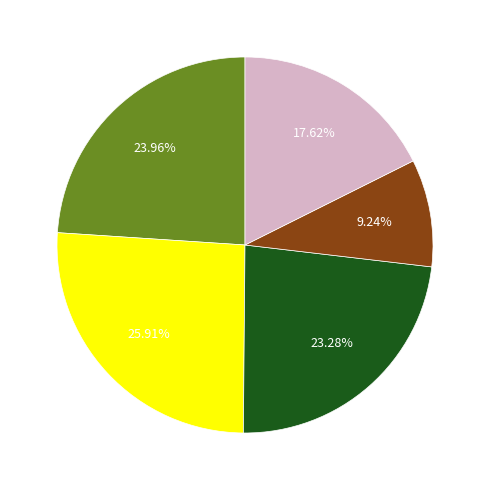

To the nearest percent, what is the difference between the largest and smallest slice percentages?

17%